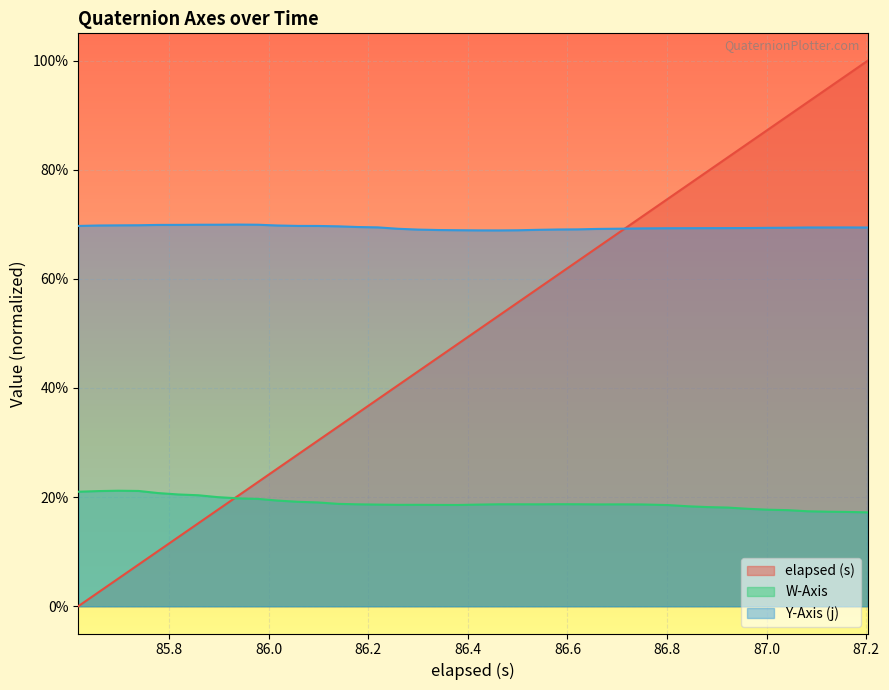

Does the chart display data point markers on the line(s)?

No